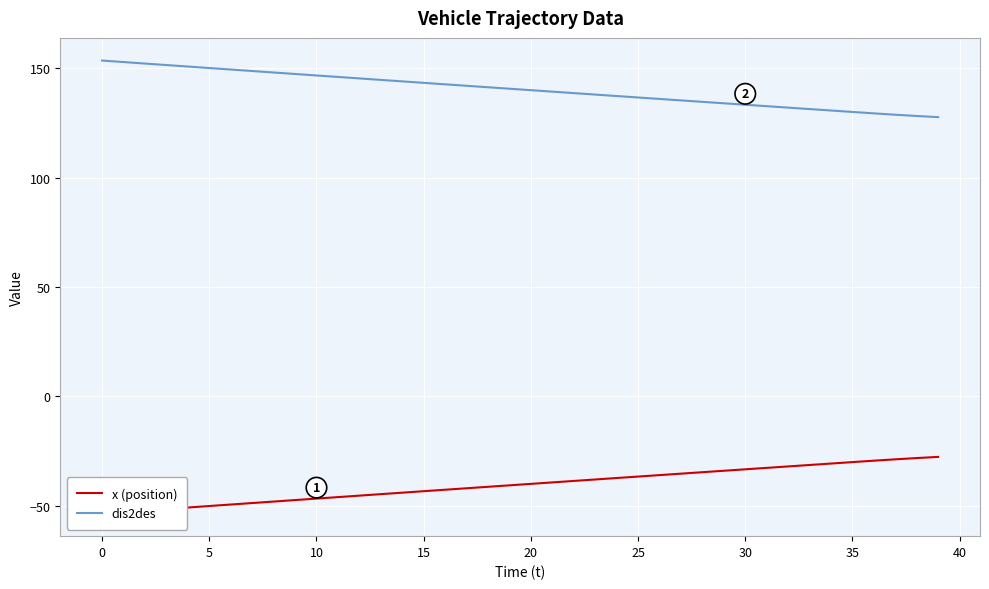

What is the maximum value shown in the chart?

153.6